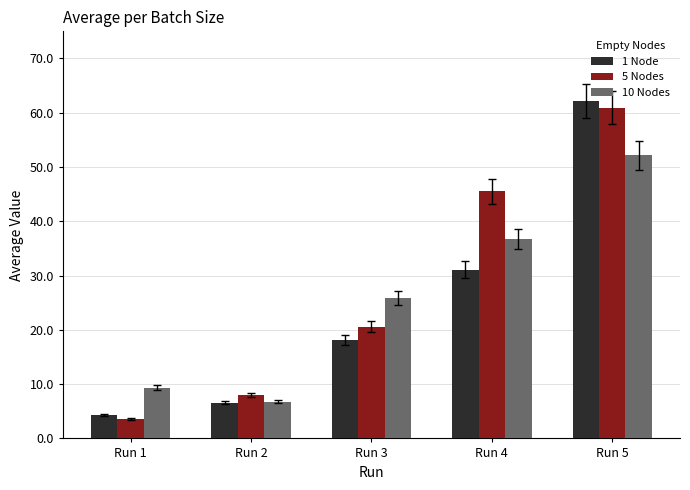

Are the bars grouped side by side (vs. stacked)?

Yes